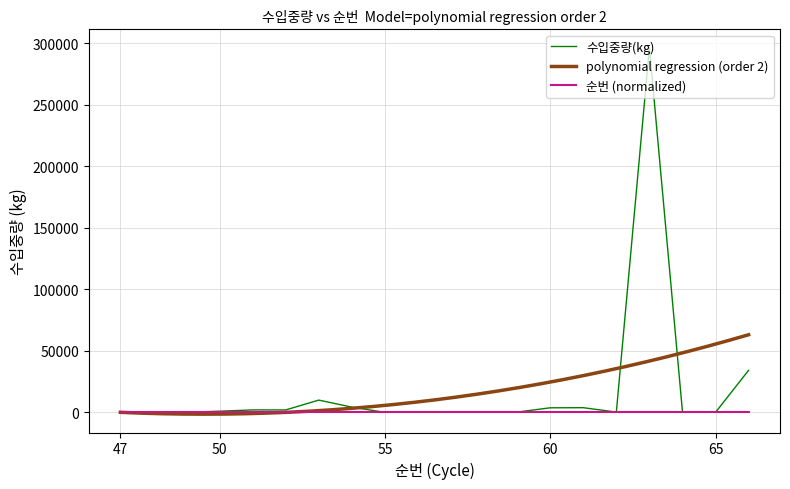

What is the value of the 6th point from the left?

1998